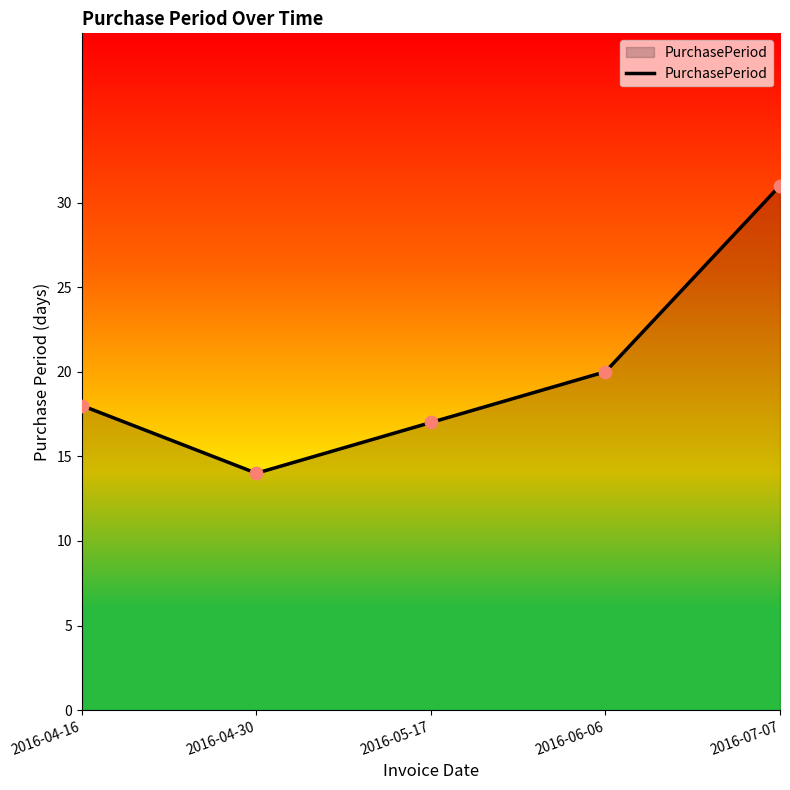

What is the ratio of the value at 2016-07-07 to the value at 2016-04-30?

2.2